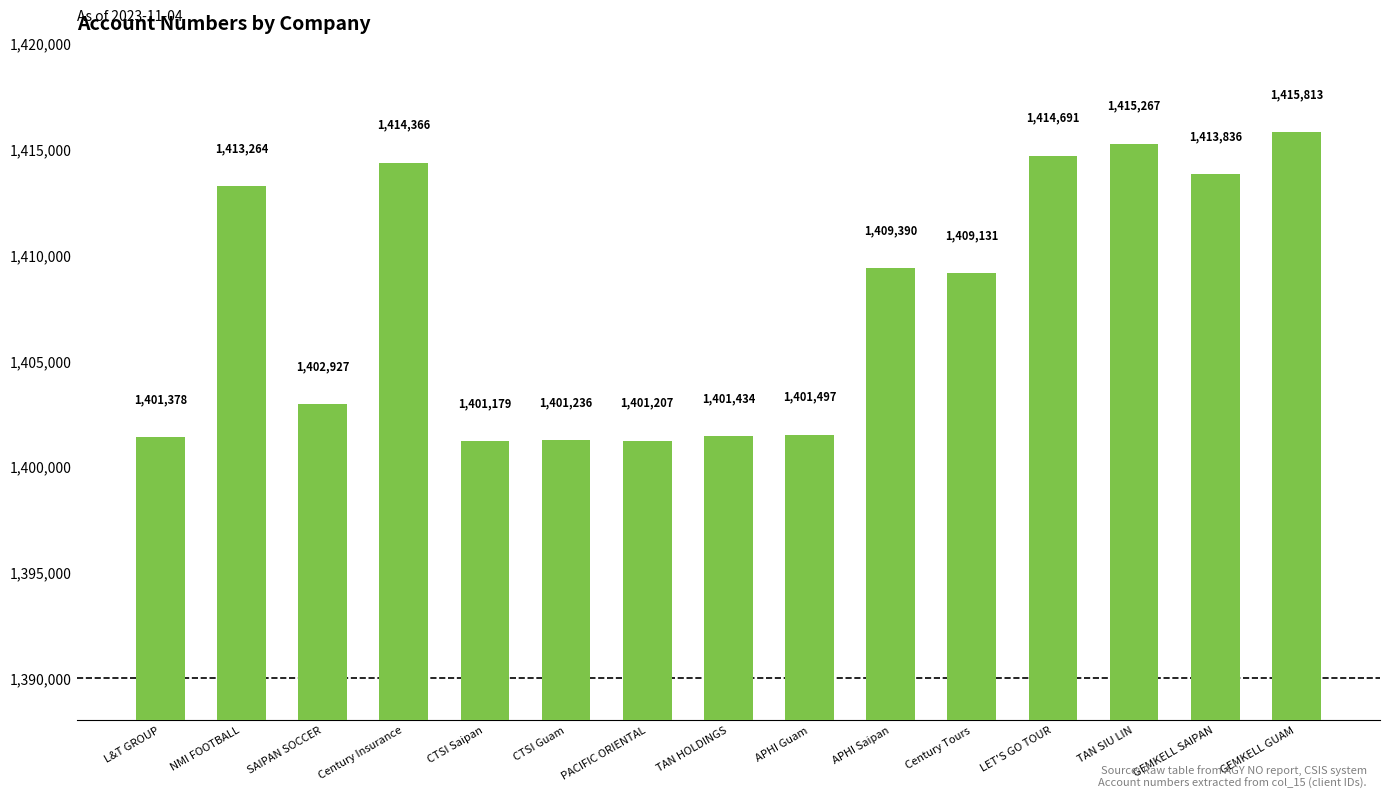

Approximately how many times larger is the value at NMI FOOTBALL compared to TAN SIU LIN?

1.0